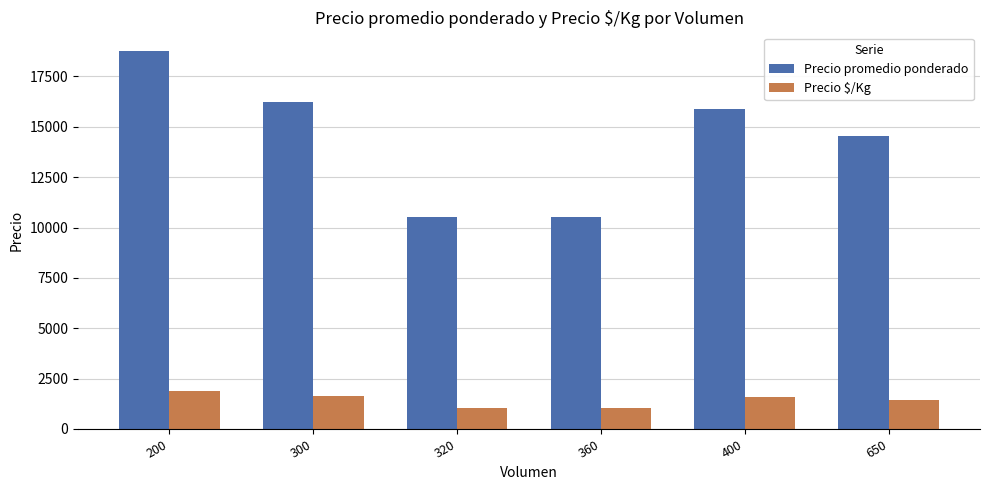

What is the sum of all Precio promedio ponderado values?

86438